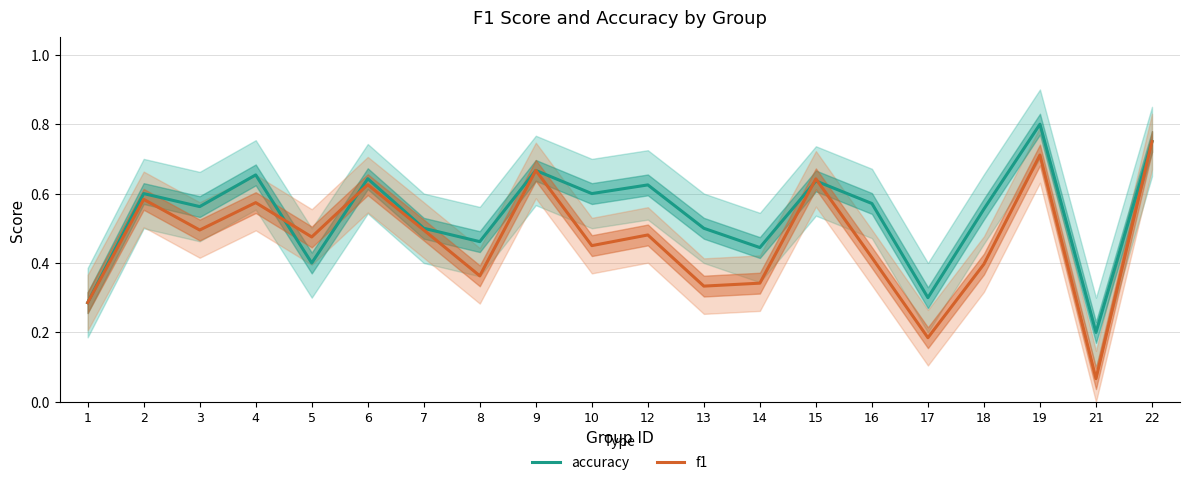

How many intersections are there between accuracy and f1?

4